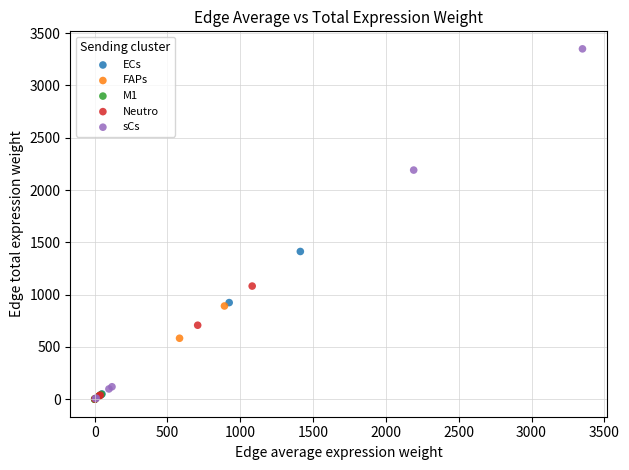

What are all the series names shown in the legend?

ECs, FAPs, M1, Neutro, sCs